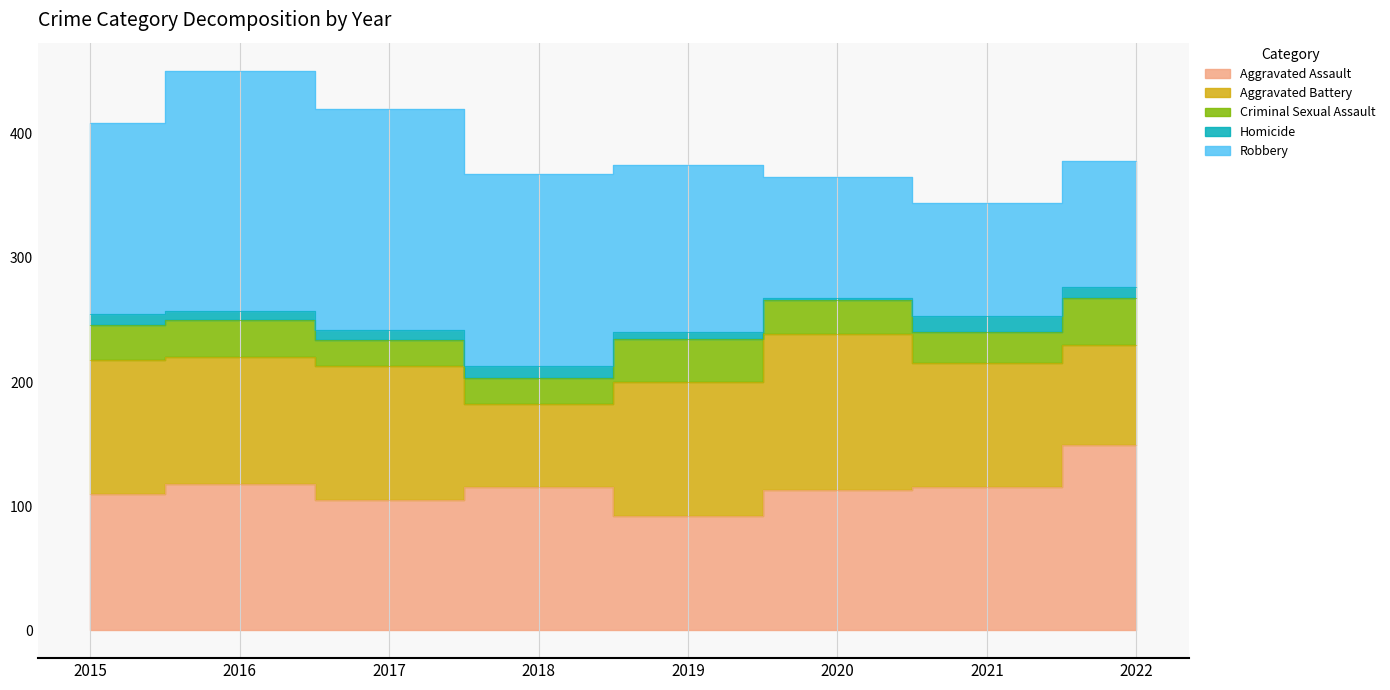

Reading left to right, list all the values displayed in this chart.

Aggravated Assault: 2015=110	2016=118	2017=105	2018=115	2019=92	2020=113	2021=115	2022=149
Aggravated Battery: 2015=108	2016=102	2017=108	2018=67	2019=108	2020=126	2021=100	2022=81
Criminal Sexual Assault: 2015=28	2016=30	2017=21	2018=21	2019=35	2020=27	2021=25	2022=38
Homicide: 2015=9	2016=7	2017=8	2018=10	2019=5	2020=2	2021=13	2022=9
Robbery: 2015=154	2016=194	2017=178	2018=155	2019=135	2020=97	2021=91	2022=101